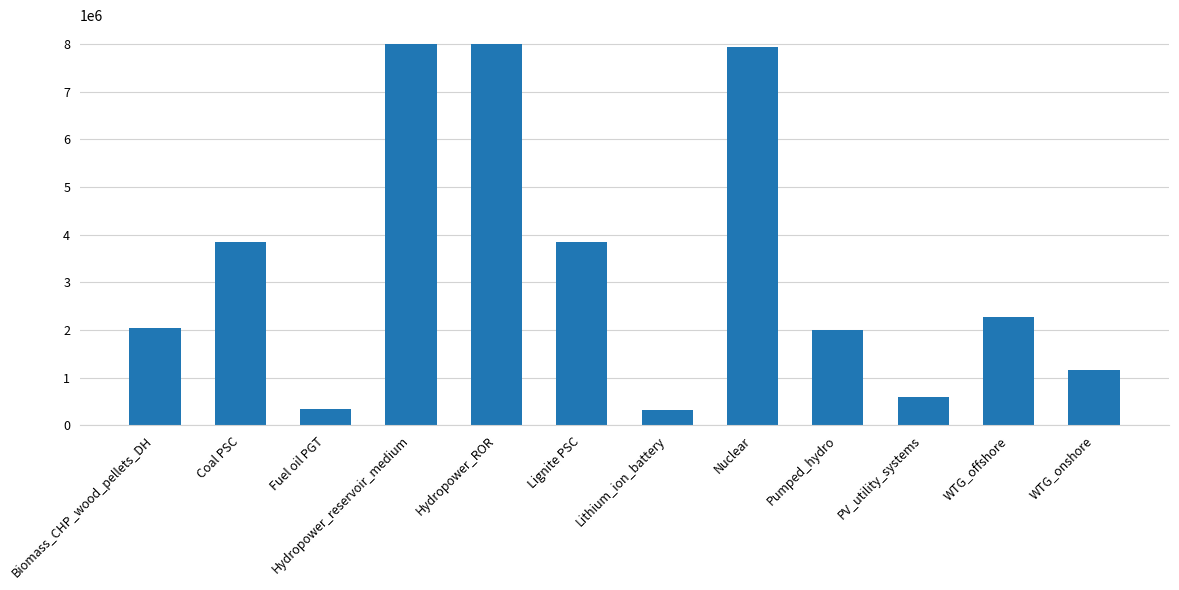

What is the smallest value displayed?

321000